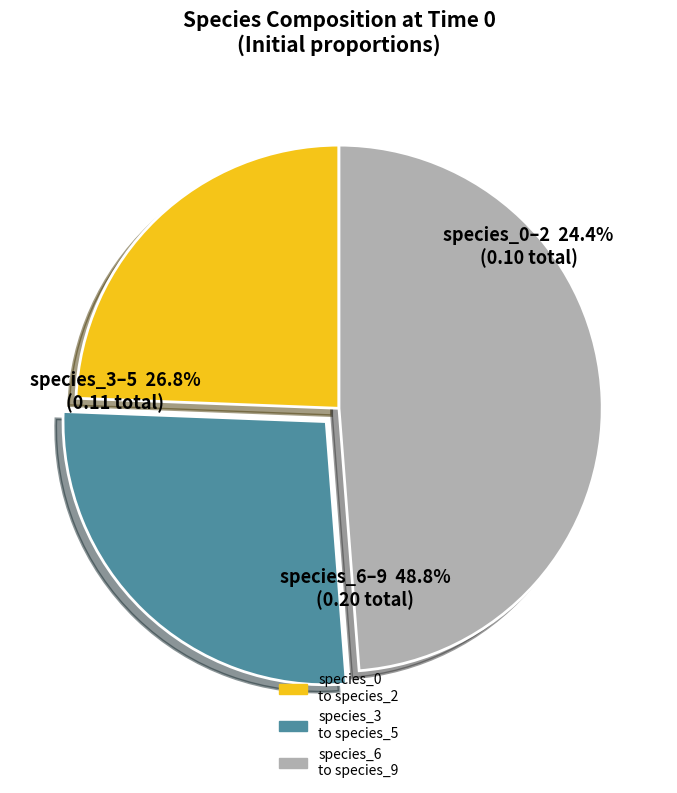

To the nearest percent, what is the average slice percentage?

33%